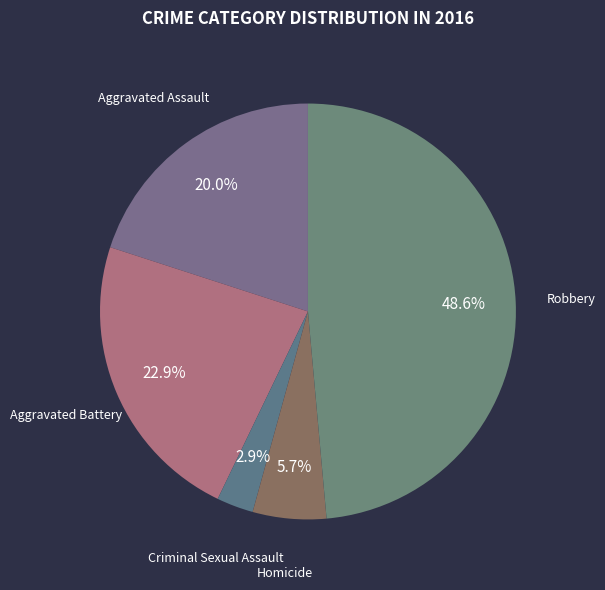

Which slice is the smallest?

Criminal Sexual Assault